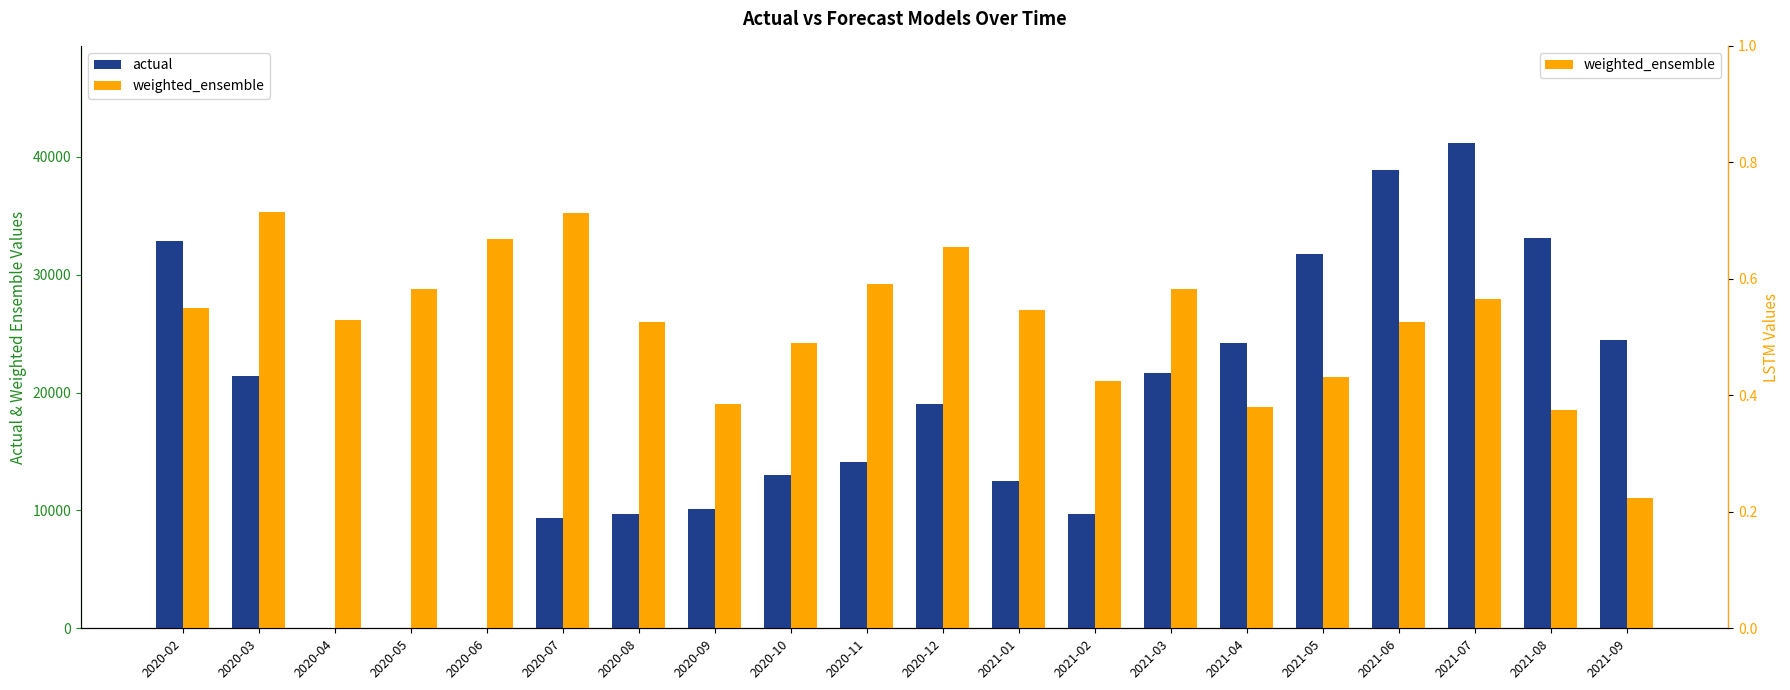

Between 2020-07 and 2021-01, which is larger?

2021-01